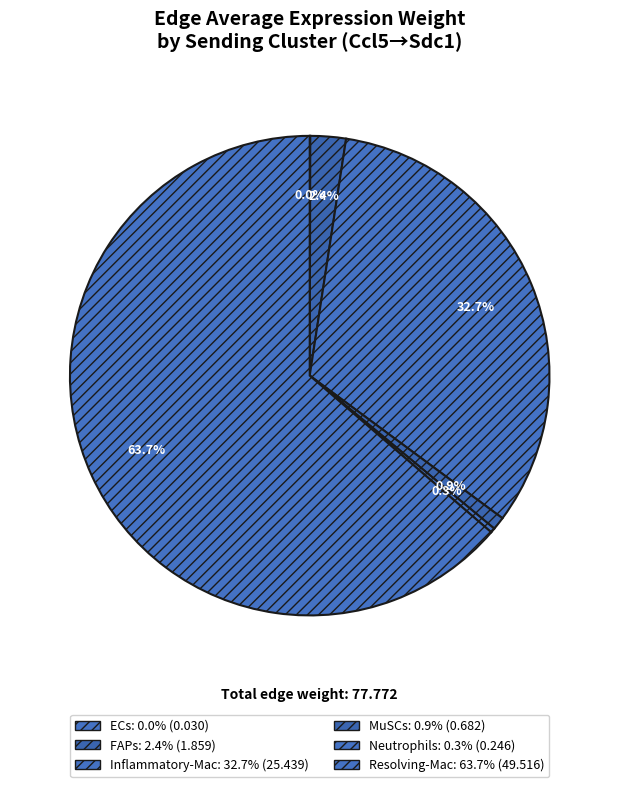

Is Neutrophils the majority of the pie?

No